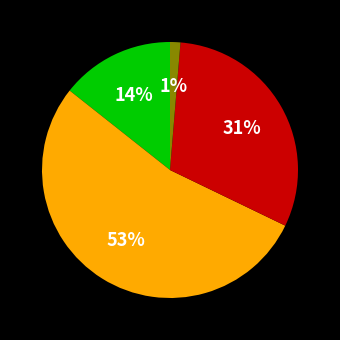

To the nearest percent, what is the average slice percentage?

25%